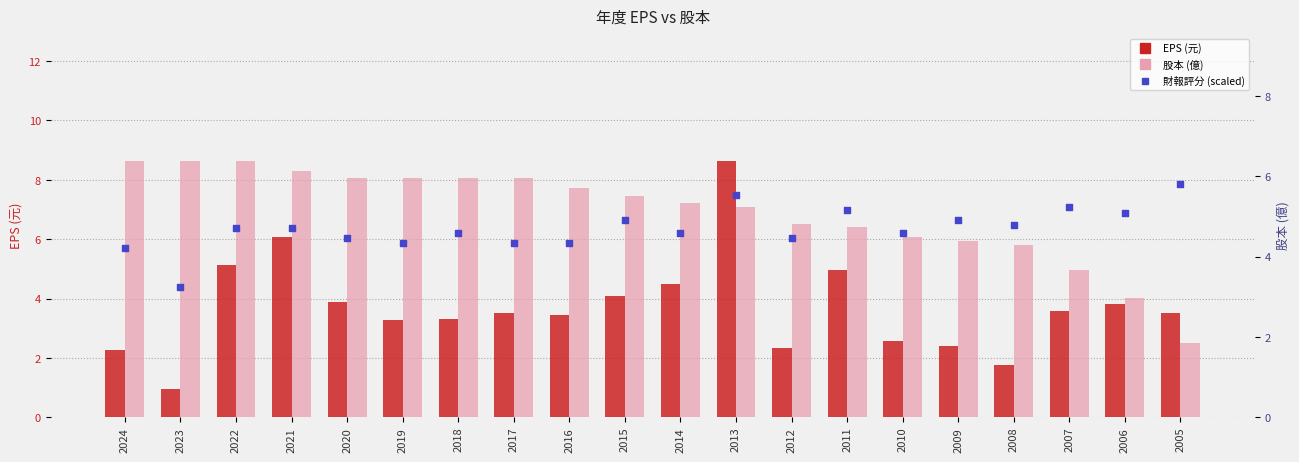

Which series reaches the maximum Y coordinate?

EPS(元)